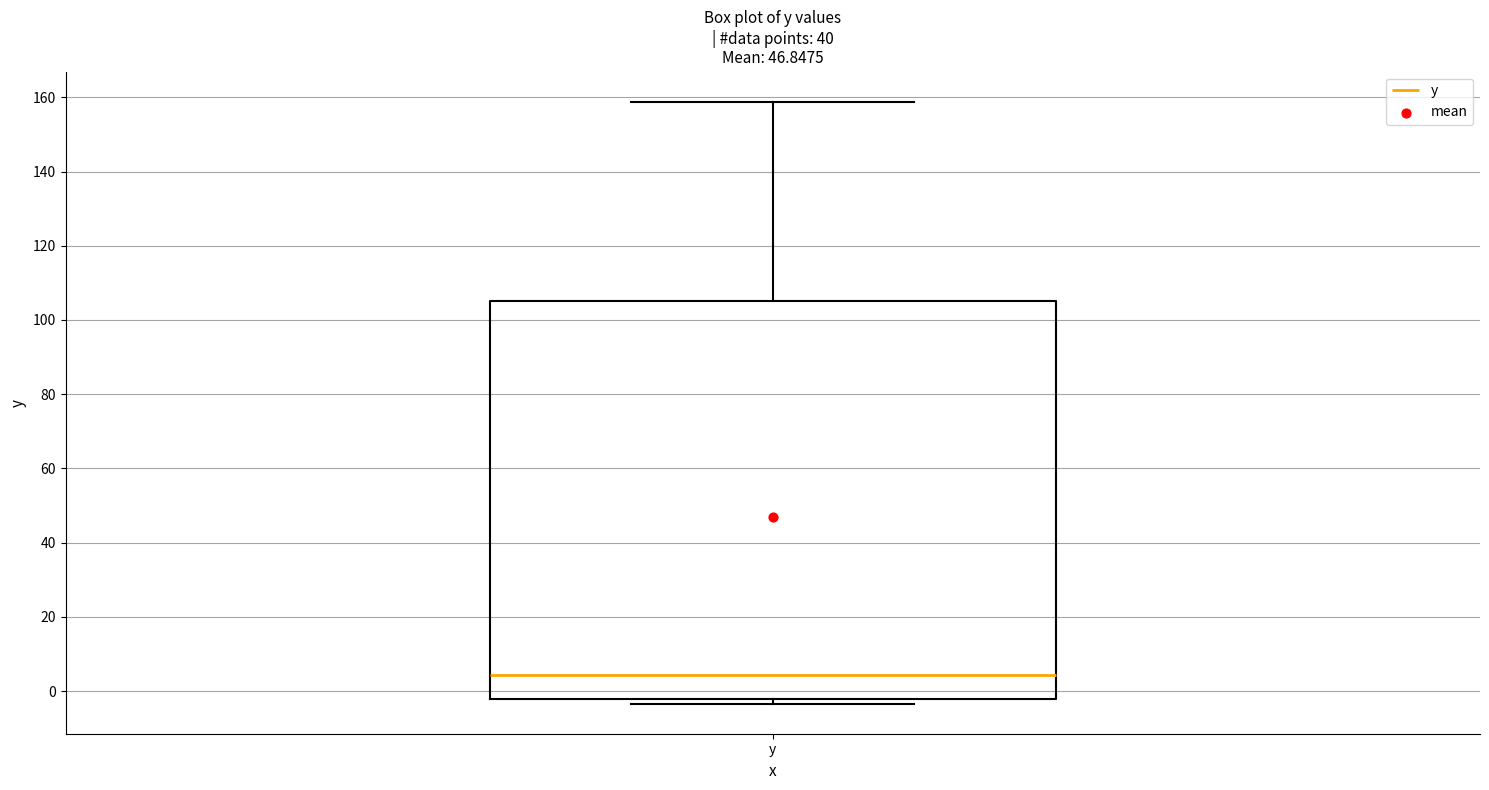

Transcribe this box plot: give where the median line is, the range the box spans, and where the two whiskers end, as read against the y-axis. The values are not printed on the chart, so give them approximately, as read against the axis.

median 4, box -2 to 106, whiskers -4 to 158